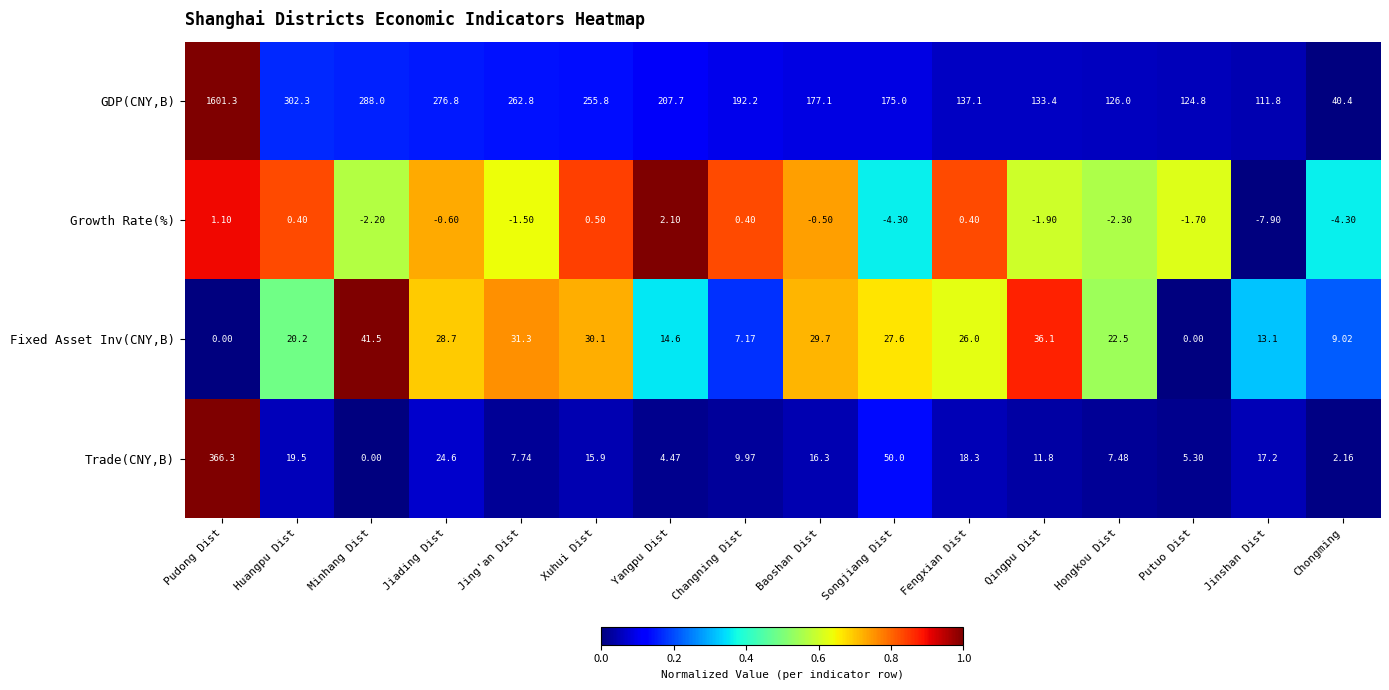

What is the total value across all series at Qingpu Dist?

179.4